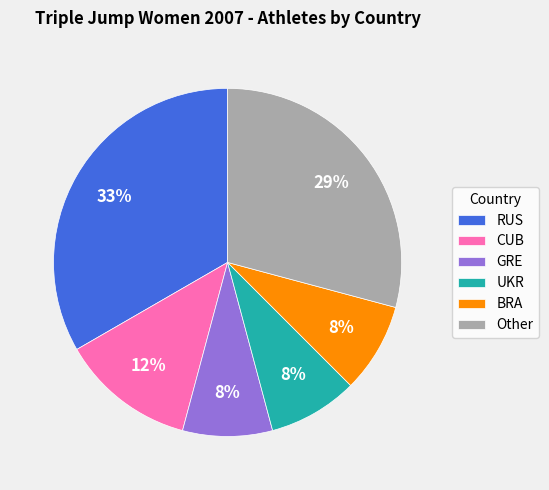

Combined, do Other and CUB account for over 50%?

No